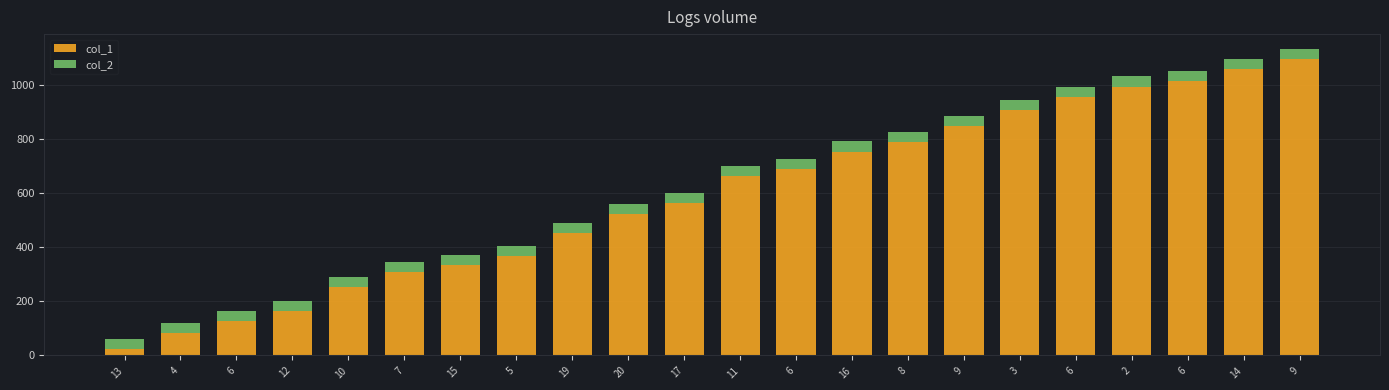

At which label does col_1 first exceed 663?

6